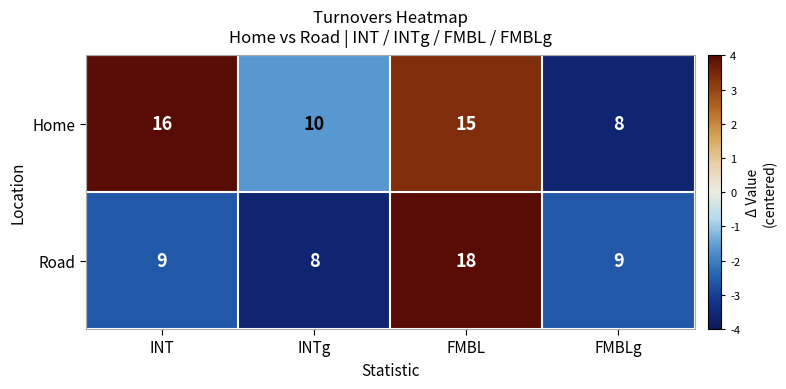

What is the maximum value for Road?

18